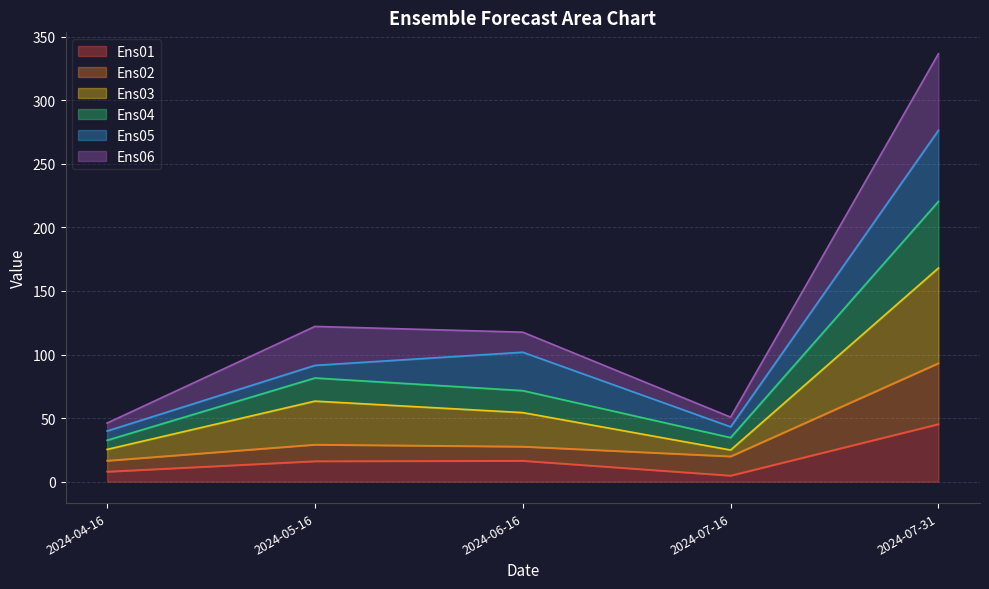

What value does the Ens01 series have at 2024-07-31?

45.3